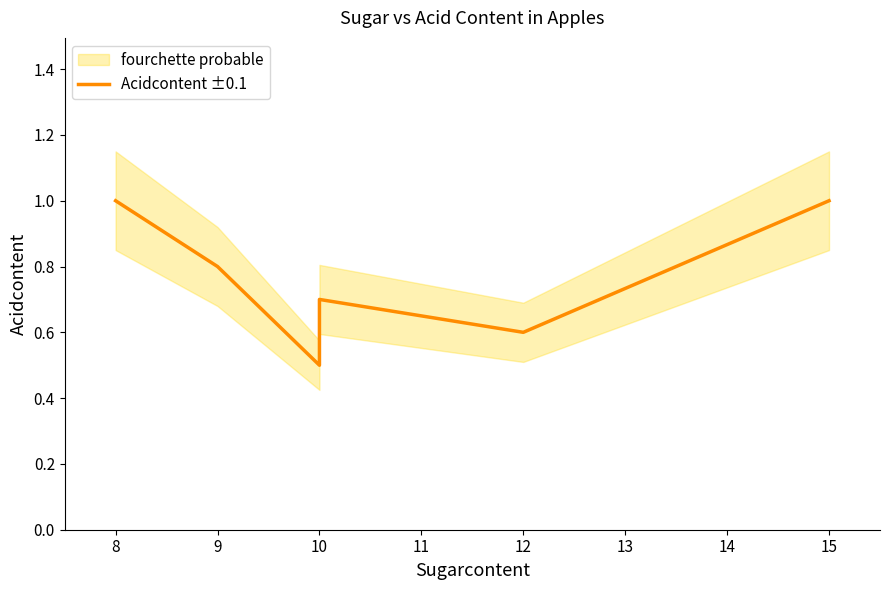

How many interior local peaks (higher than both neighbors) does the data have?

1